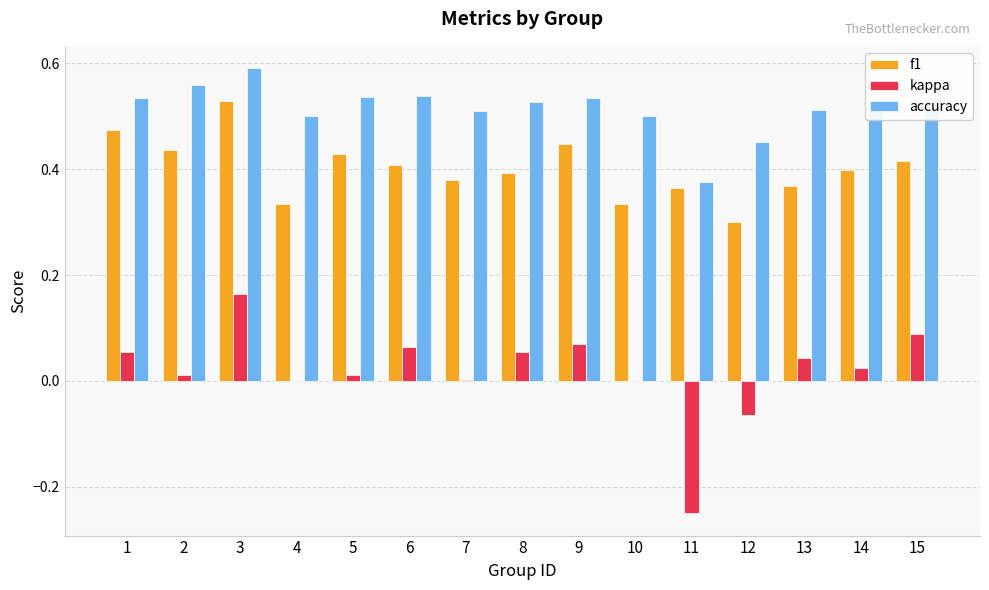

Is the value of accuracy at 5 greater than the value of kappa at 6?

Yes